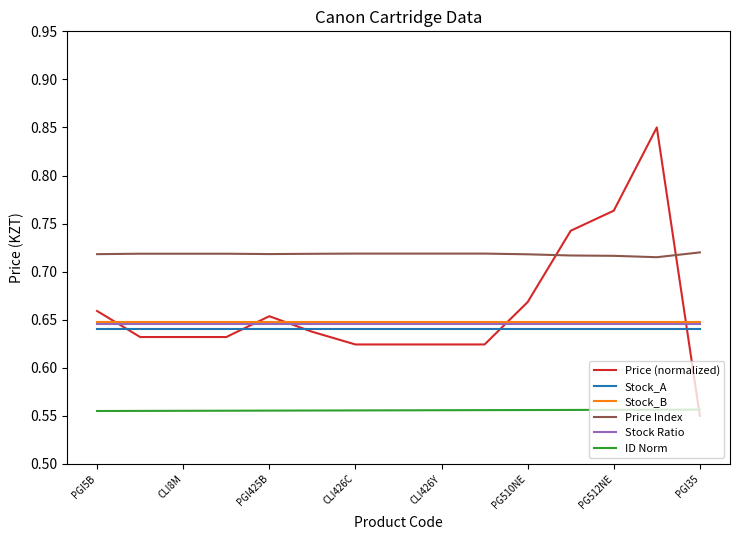

True or false: Price Index and Stock_B intersect in this chart.

False